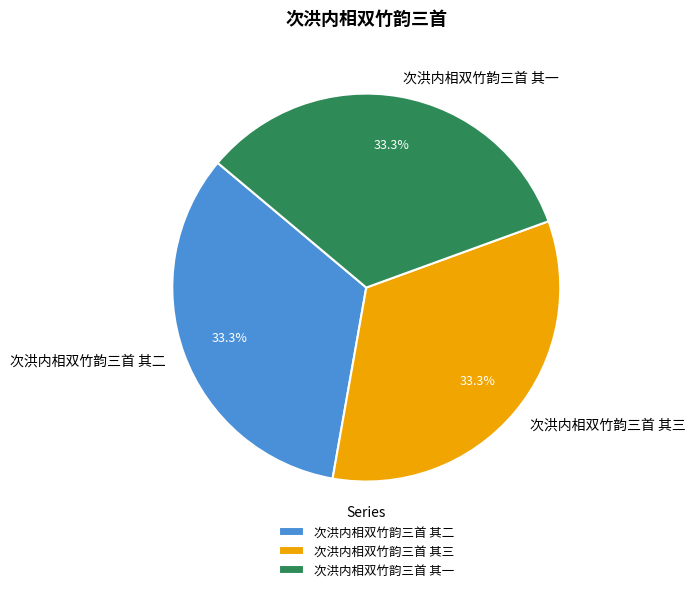

Approximately how many times larger is the value at 次洪内相双竹韵三首 其一 compared to 次洪内相双竹韵三首 其二?

1.0